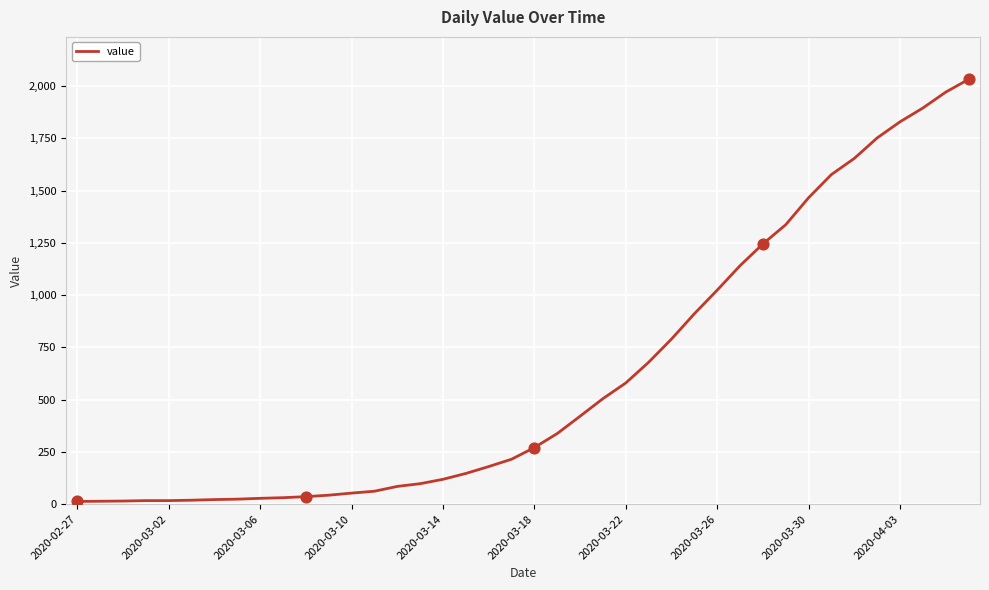

What is the difference between the maximum and minimum values?

2019